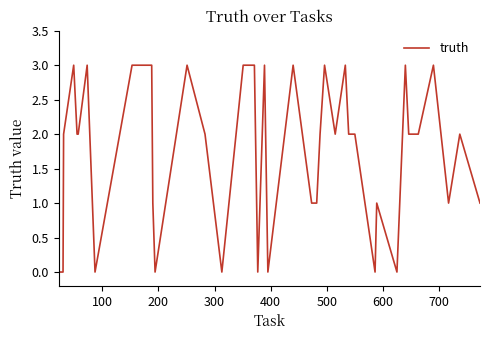

What is the maximum value shown in the chart?

3